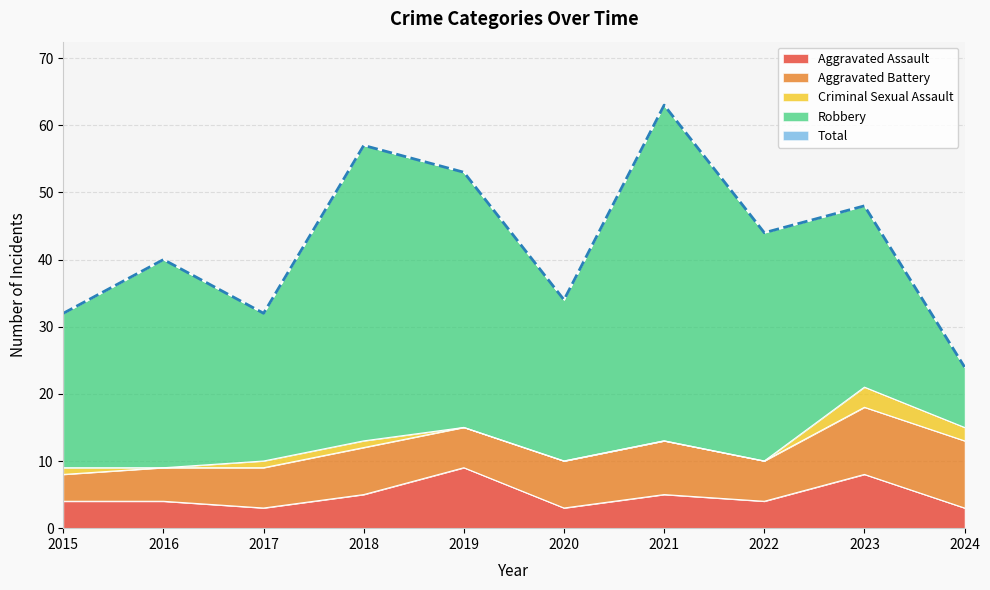

What is the difference between the maximum and second lowest values in the Aggravated Battery series?

5